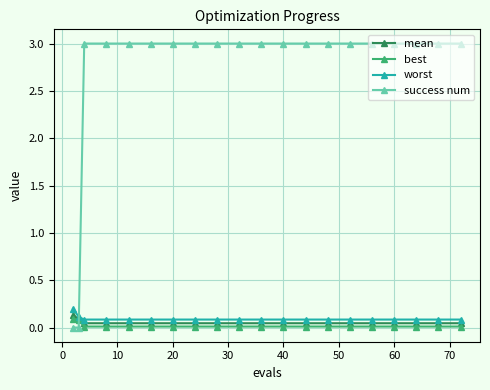

How many times do success num and worst cross each other?

1